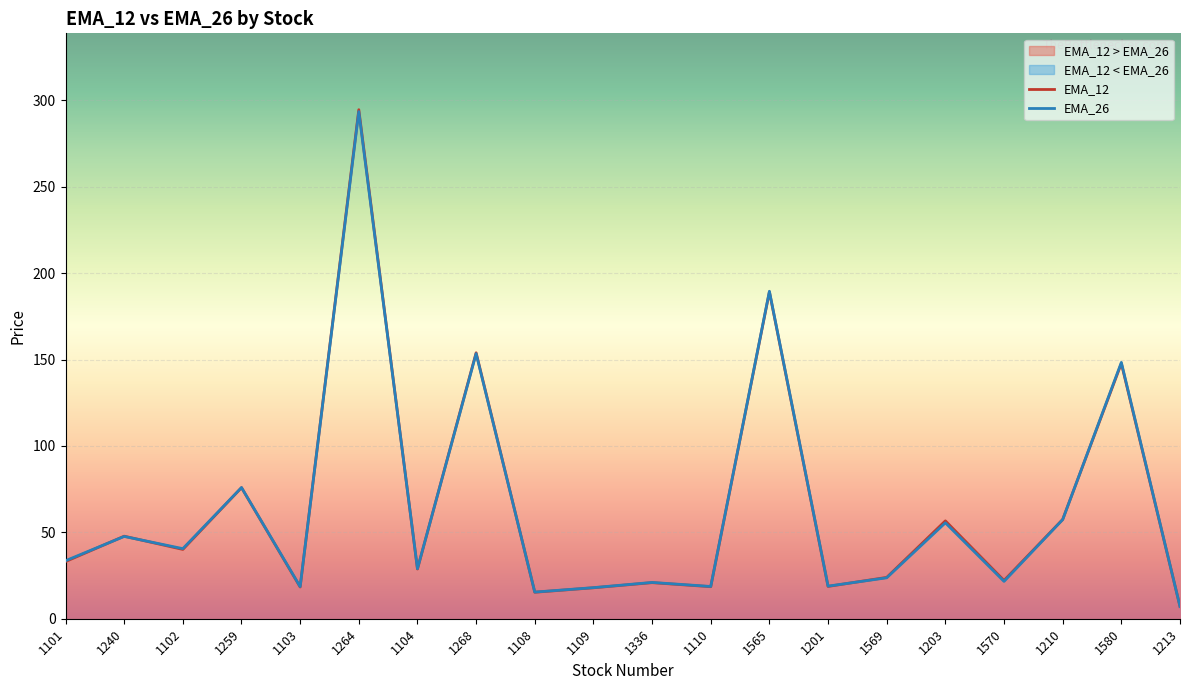

Between 1101 and 1203, which is larger?

1203